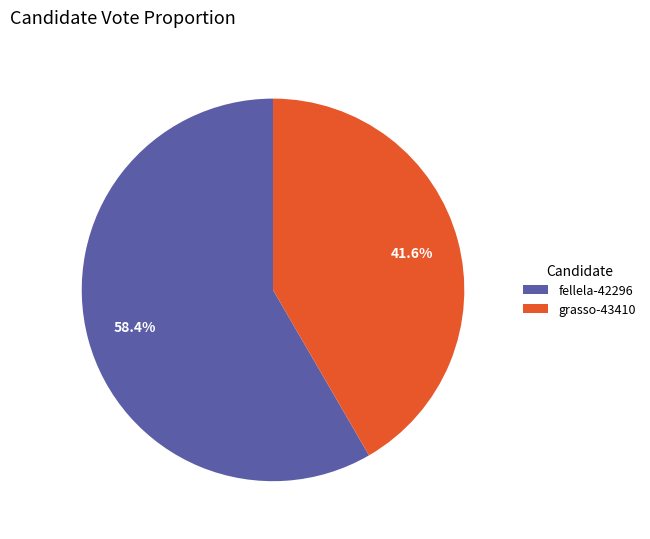

Is it true that grasso-43410 is 30% of the pie?

False